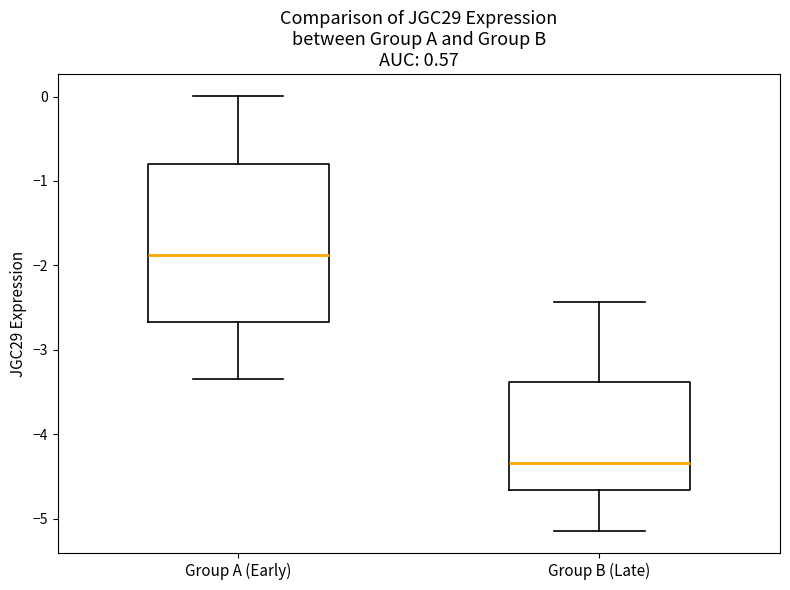

Which box has the highest median line?

Group A (Early)